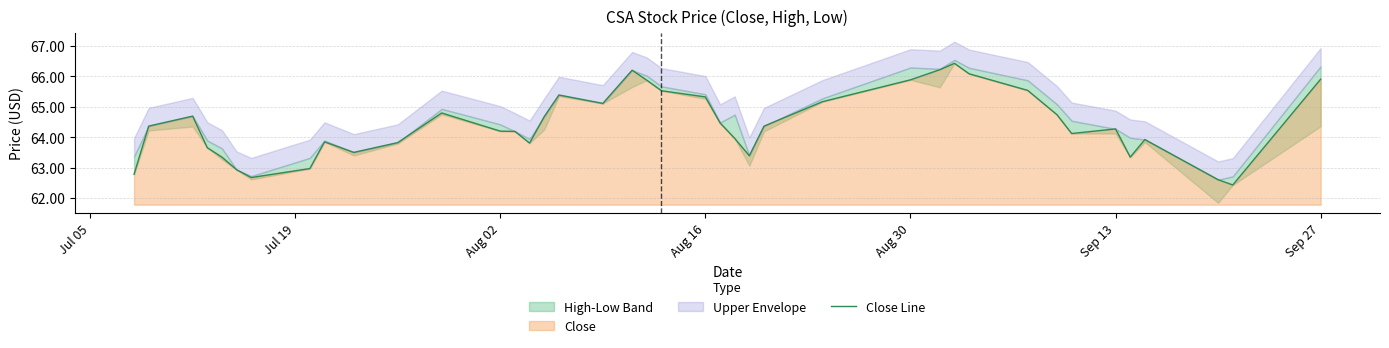

What is the minimum value for Close Line?

62.4